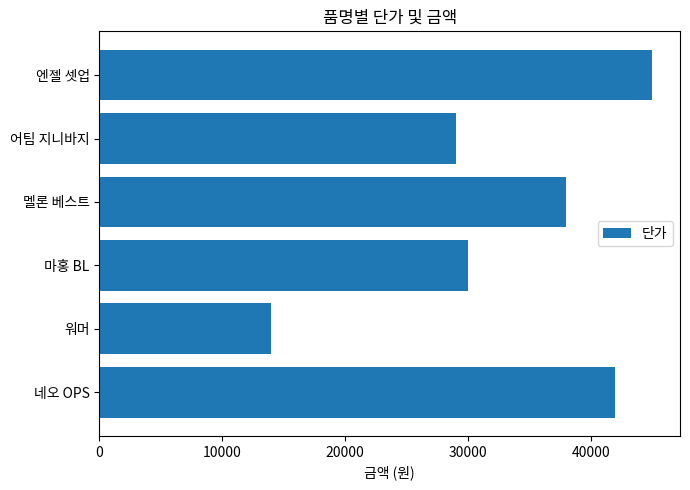

Read the value at 멜론 베스트.

38000